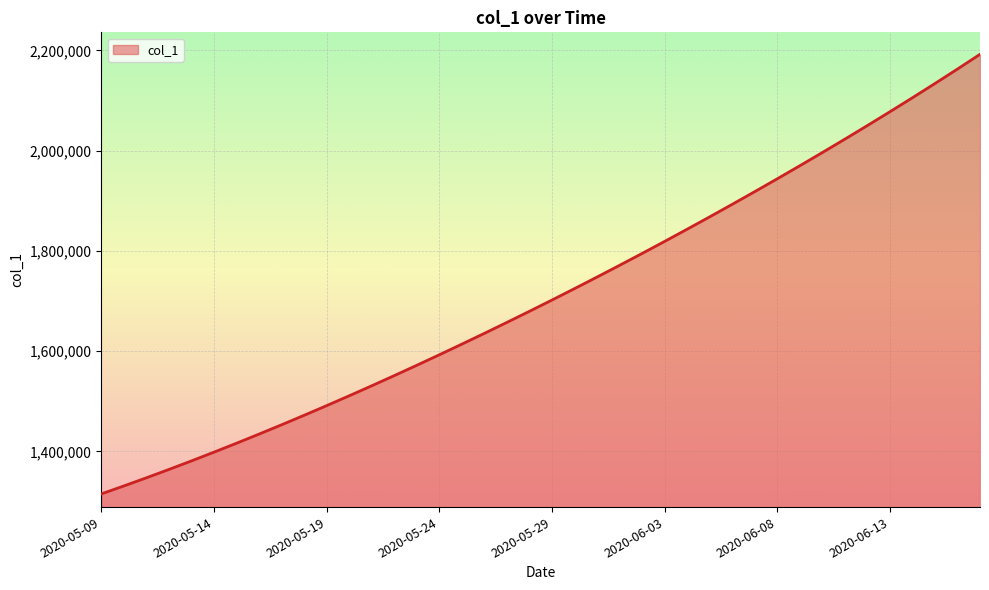

Reading left to right, list all the values displayed in this chart.

1315099.0	1330941.6	1347197.2	1363857.9	1380917.0	1398365.8	1416195.4	1434398.8	1452968.0	1471894.0	1491172.1	1510796.2	1530759.4	1551053.9	1571671.5	1592604.1	1613845.5	1635391.5	1657240.6	1679393.9	1701853.6	1724622.9	1747703.8	1771098.0	1794806.8	1818831.0	1843172.0	1867832.5	1892816.2	1918129.5	1943780.6	1969780.8	1996143.0	2022881.6	2050012.4	2077551.8	2105517.8	2133931.0	2162818.0	2192211.5